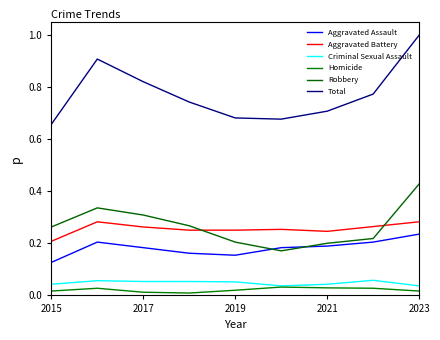

What is the label of the 1st point from the left?

2015